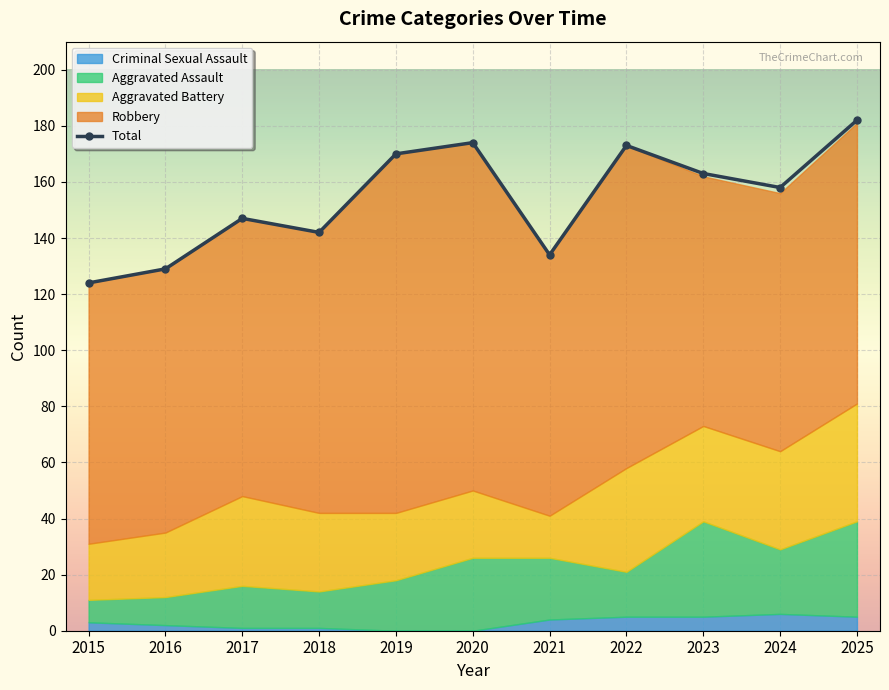

Reading right to left, transcribe all the data shown in this chart.

2025=182	2024=158	2023=163	2022=173	2021=134	2020=174	2019=170	2018=142	2017=147	2016=129	2015=124